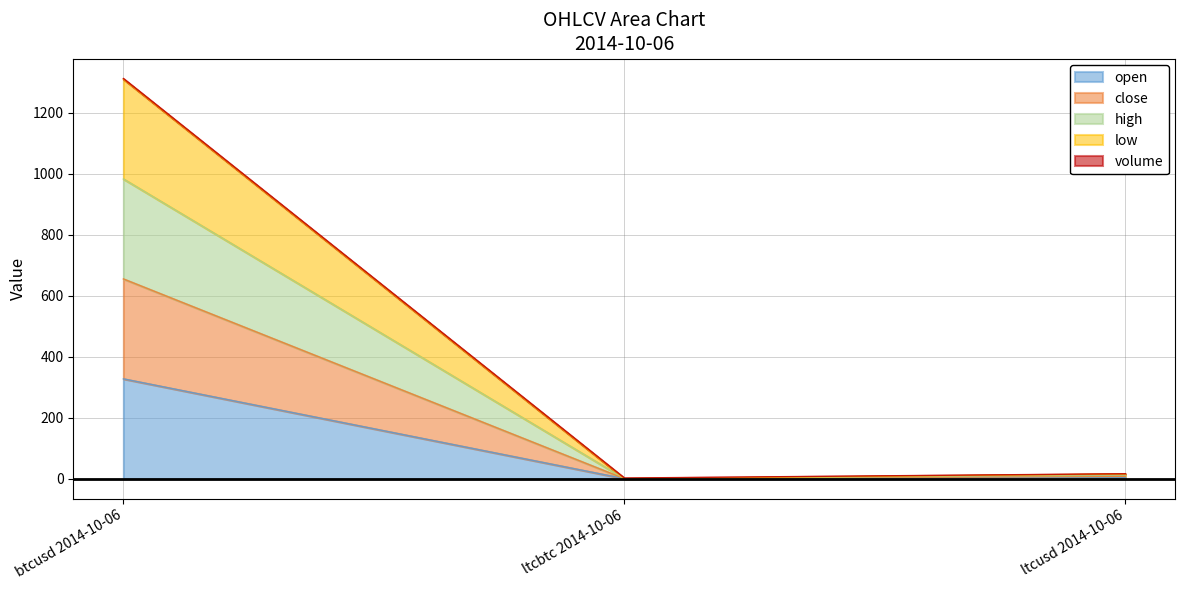

How many data points does each series have?

3